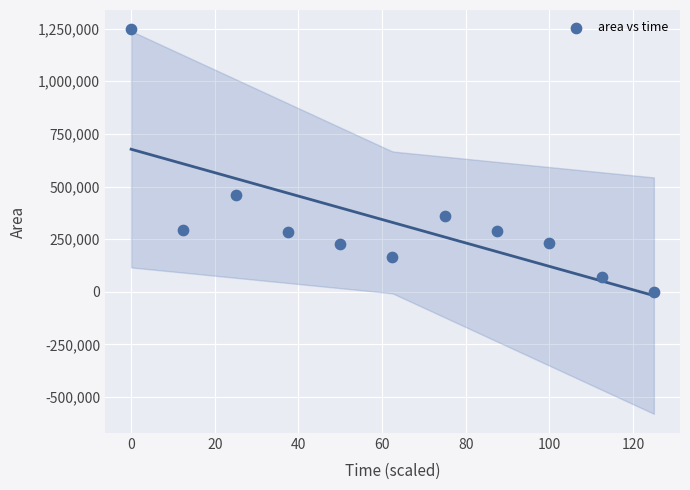

What Y value in the scatter plot is closest to 623750?

457500